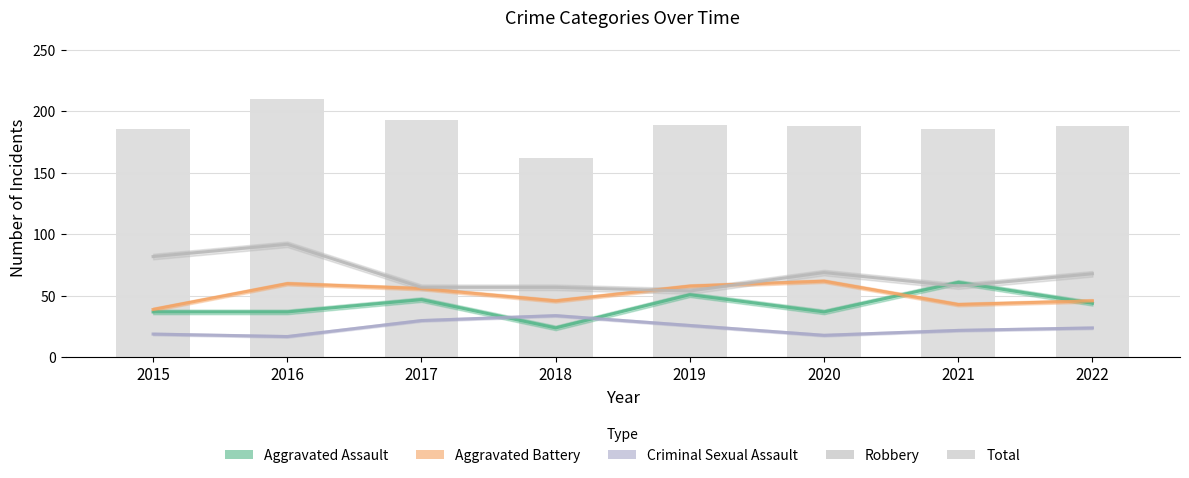

Rank the categories by value from lowest to highest.

2018, 2015, 2021, 2020, 2022, 2019, 2017, 2016